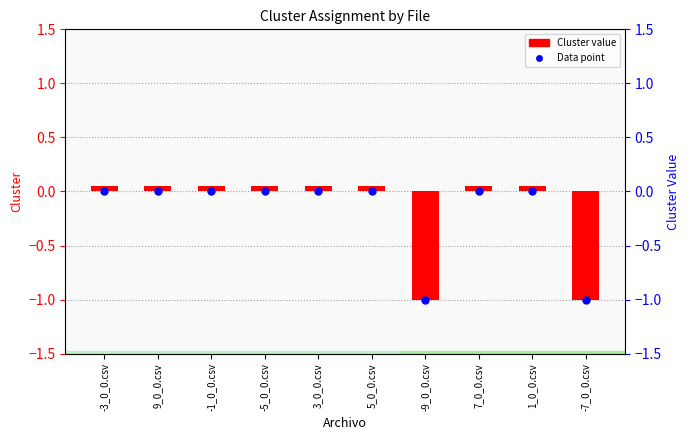

What is the label of the 7th bar from the right?

-5_0_0.csv